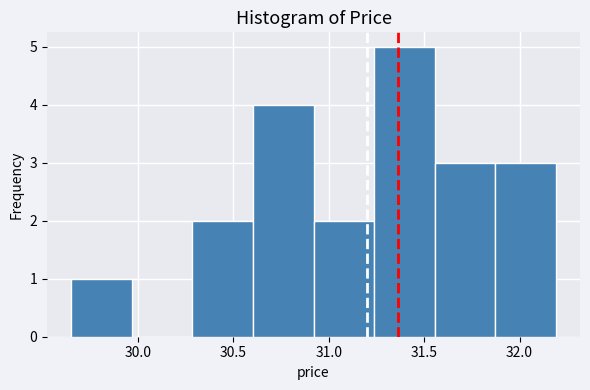

How tall is the bar that spans 31.85 to 32.20 on the x-axis? Neither the bar edges nor the heights are printed on the chart, so give them approximately, as read against the axes.

3